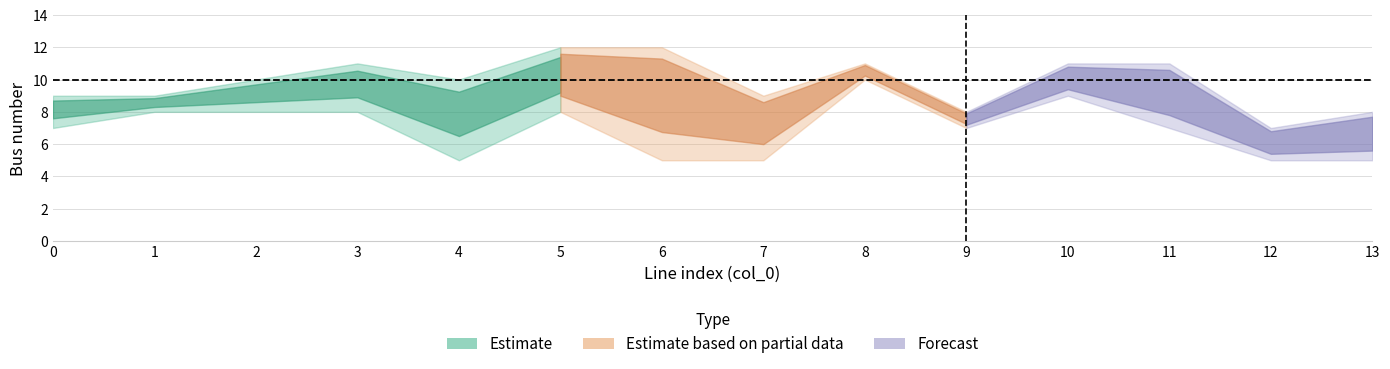

Between 12 and 9, which is larger?

9